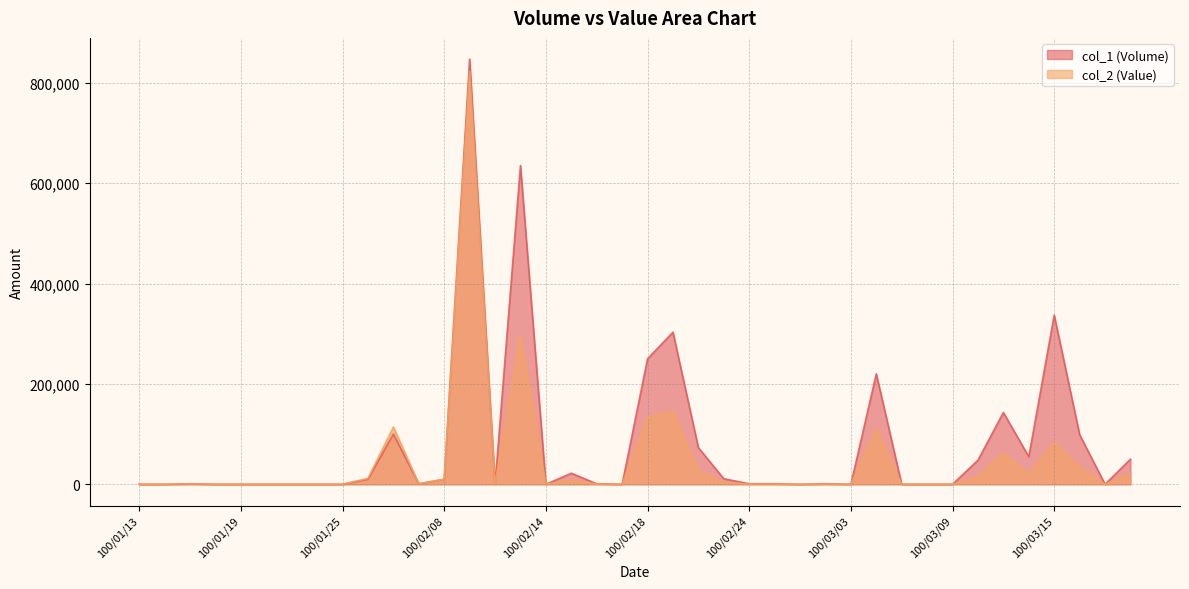

At which category is the sum across all series the highest?

100/02/09